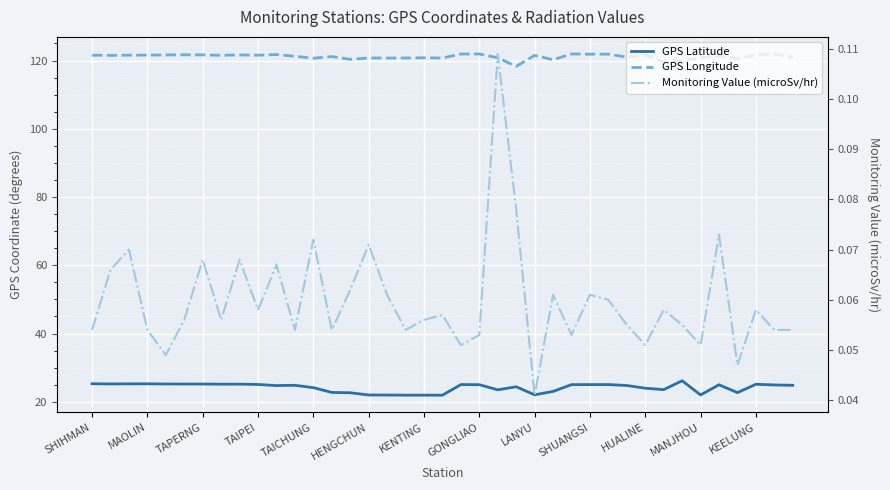

True or false: Monitoring Value (microSv/hr) and GPS Longitude intersect in this chart.

False